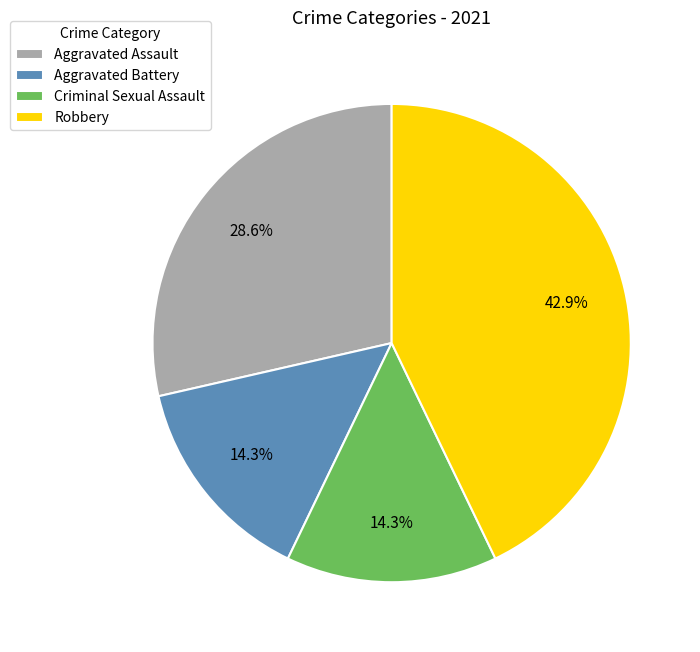

What percentage is the Aggravated Battery slice, to the nearest percent?

14%